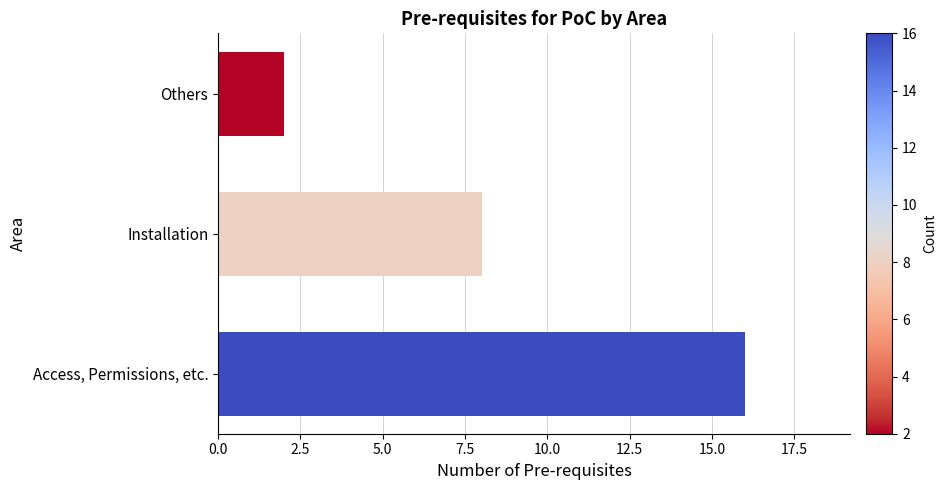

What is the difference between the second highest and minimum values?

6